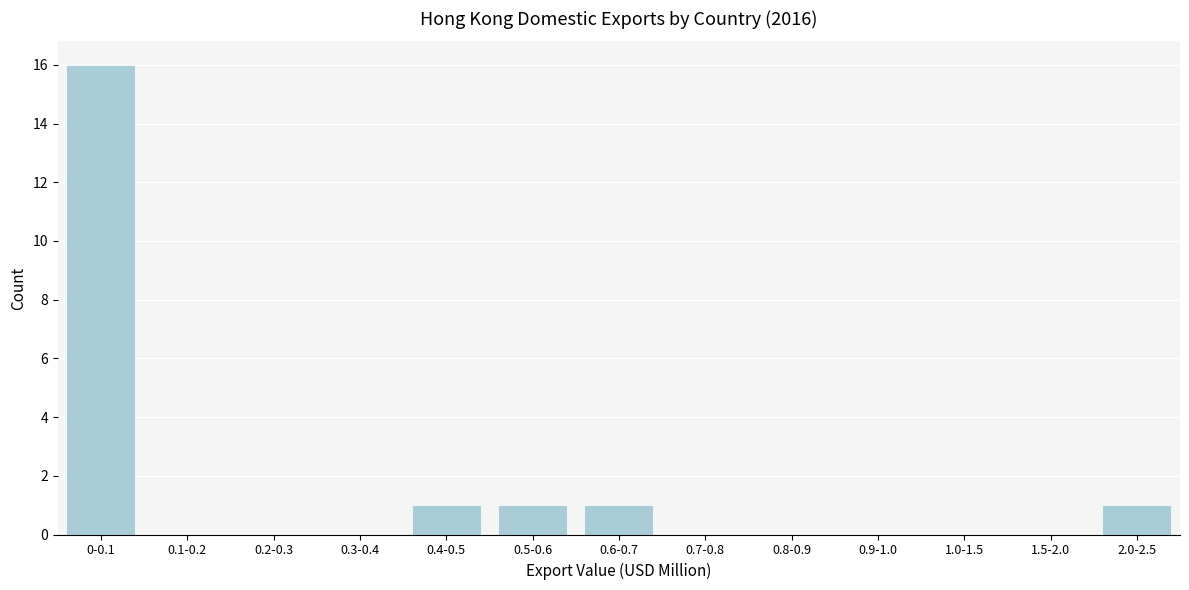

Reading right to left, list all the values displayed in this chart.

2.0-2.5=1	1.5-2.0=0	1.0-1.5=0	0.9-1.0=0	0.8-0.9=0	0.7-0.8=0	0.6-0.7=1	0.5-0.6=1	0.4-0.5=1	0.3-0.4=0	0.2-0.3=0	0.1-0.2=0	0-0.1=16